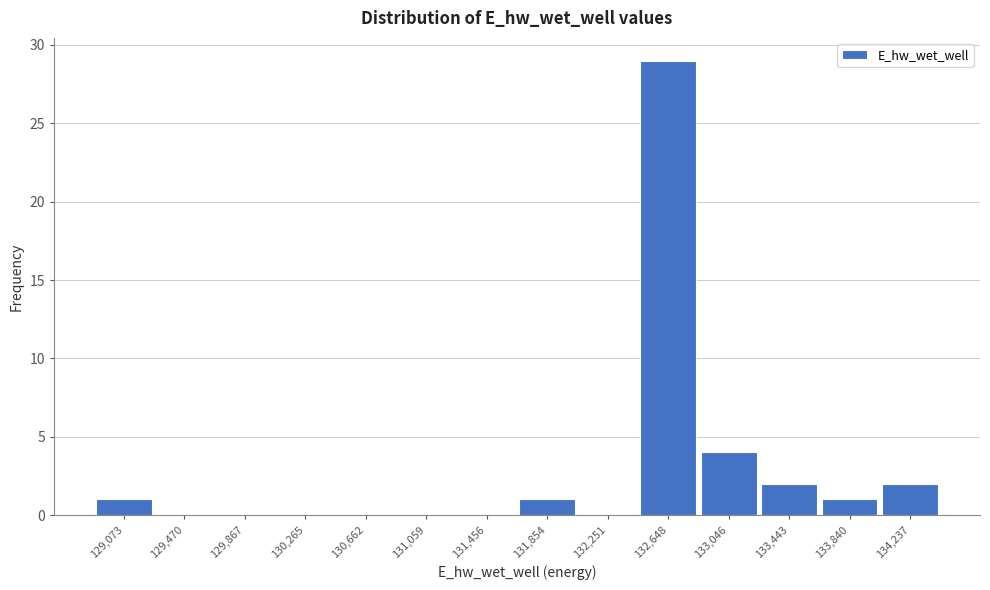

Reading right to left, what are all the values shown in this chart?

134,237=2	133,840=1	133,443=2	133,046=4	132,648=29	132,251=0	131,854=1	131,456=0	131,059=0	130,662=0	130,265=0	129,867=0	129,470=0	129,073=1